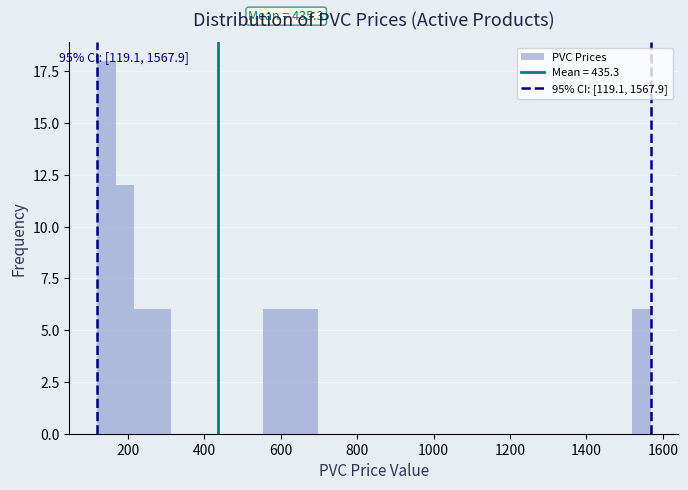

Read against the x-axis, roughly where is the centre of the tallest bar?

140